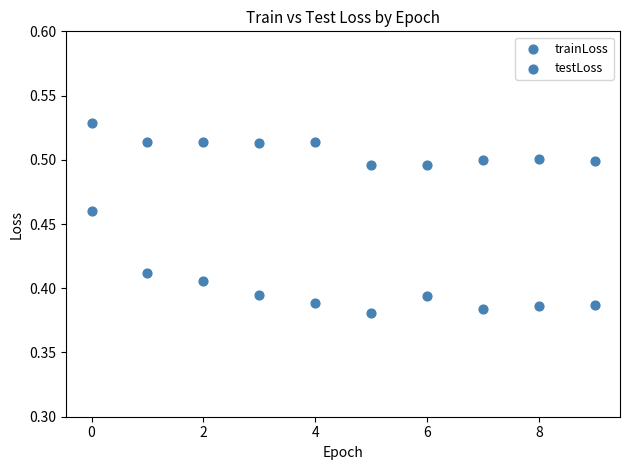

How many data points are displayed?

20